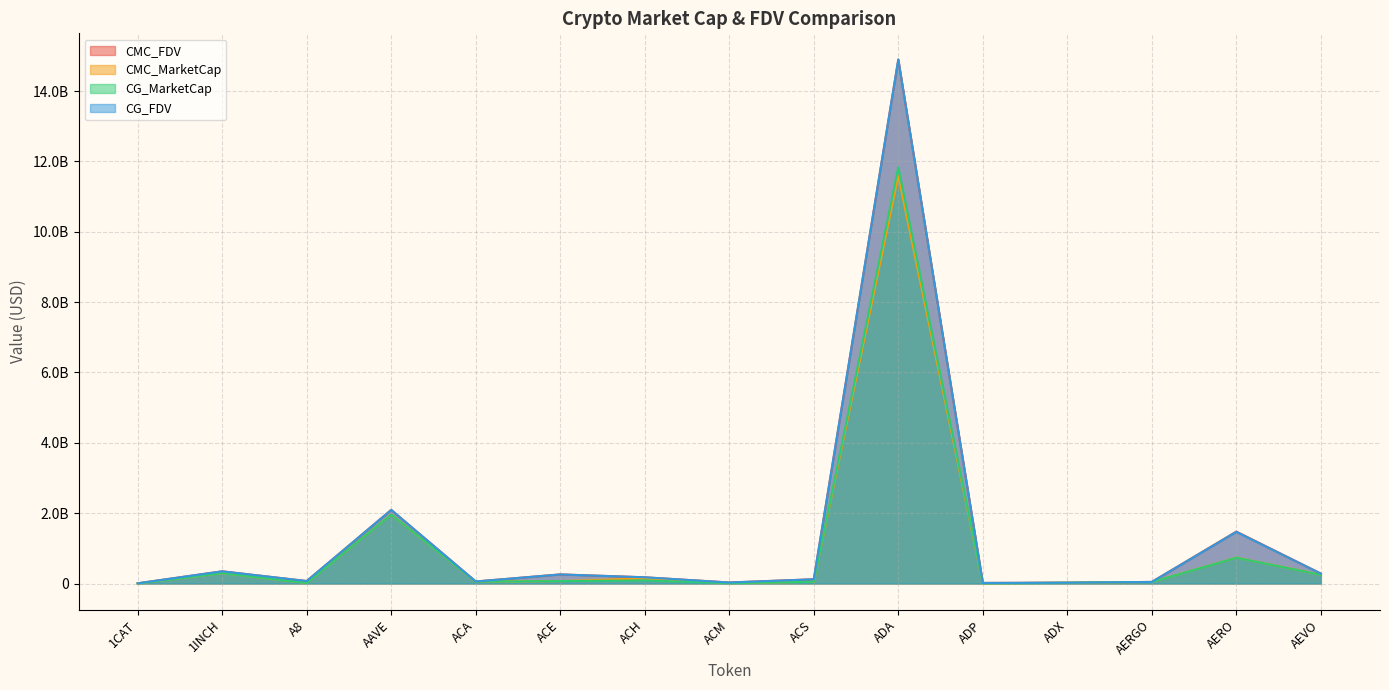

What is the difference between the CG_MarketCap values at ADP and AEVO?

243376233.0